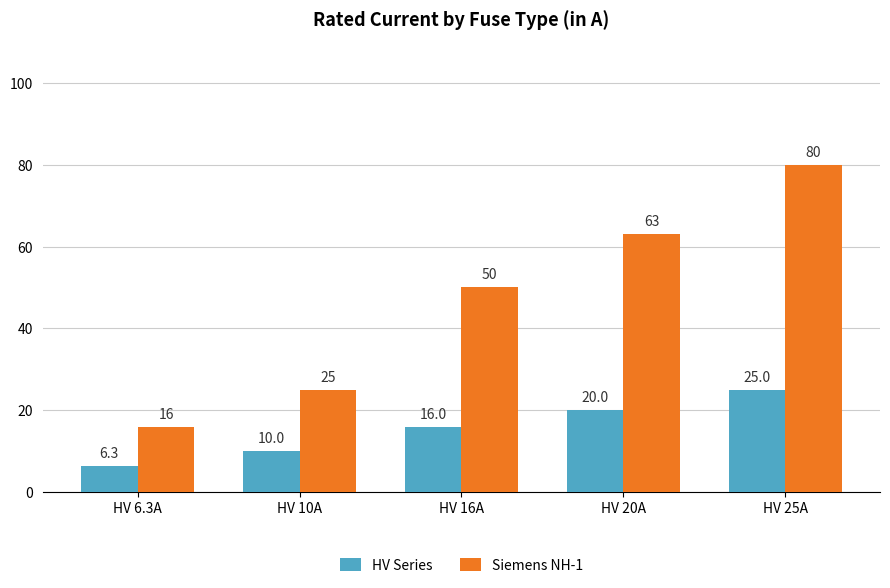

How many HV Series values are between 10 and 20?

3